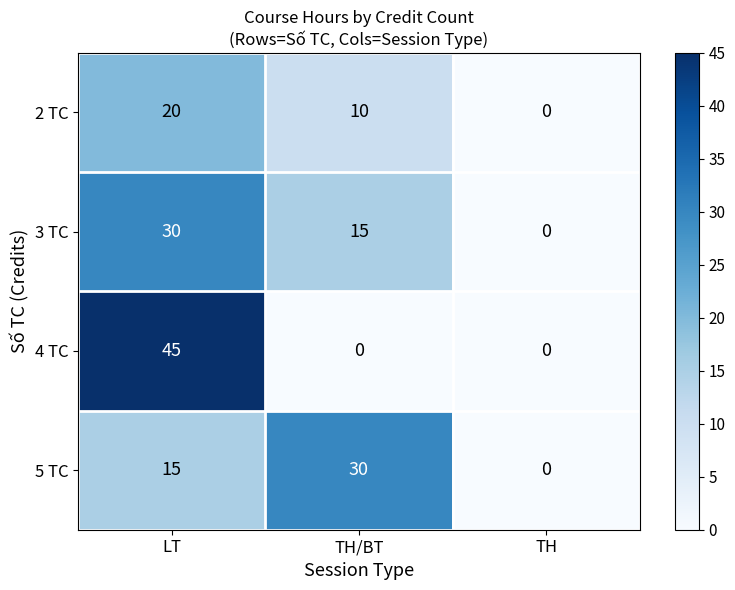

What is the sum of the 2 TC values at LT and TH/BT?

30